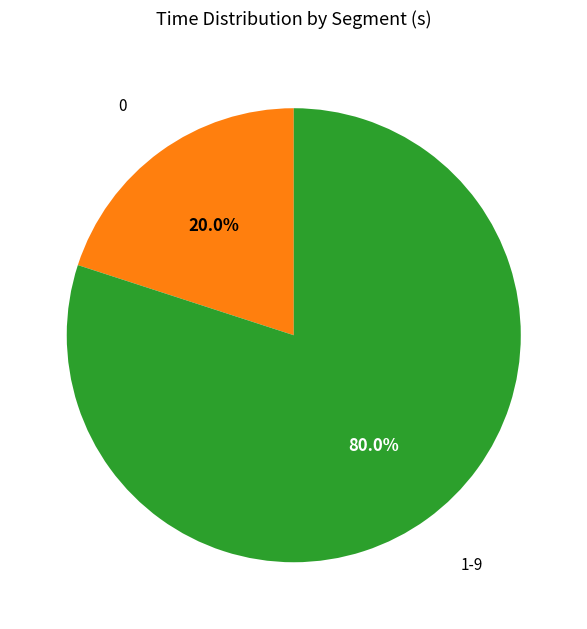

Count the number of slices in the pie.

2